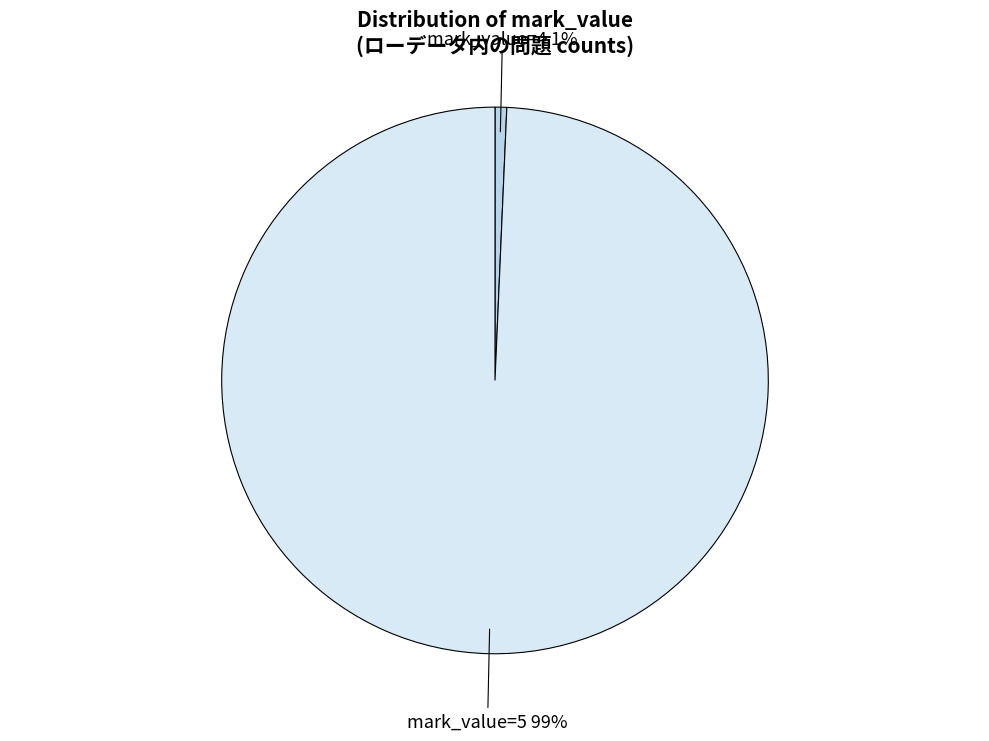

Is mark_value=4 the majority of the pie?

No